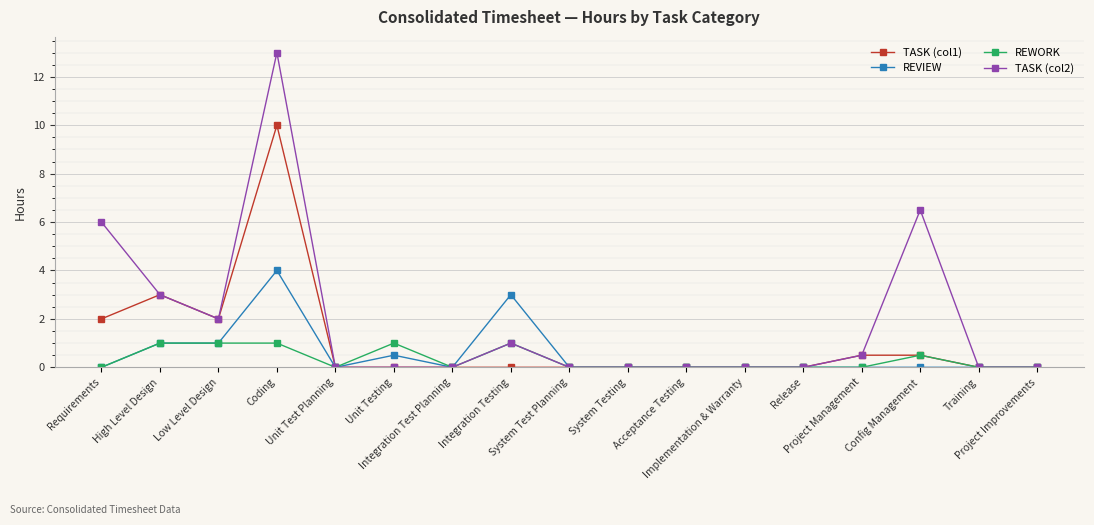

Reading left to right, transcribe all the data shown in this chart.

TASK (col1): 2.0	3.0	2.0	10.0	0.0	0.0	0.0	0.0	0.0	0.0	0.0	0.0	0.0	0.5	0.5	0.0	0.0
REVIEW: 0.0	1.0	1.0	4.0	0.0	0.5	0.0	3.0	0.0	0.0	0.0	0.0	0.0	0.0	0.0	0.0	0.0
REWORK: 0.0	1.0	1.0	1.0	0.0	1.0	0.0	1.0	0.0	0.0	0.0	0.0	0.0	0.0	0.5	0.0	0.0
TASK (col2): 6.0	3.0	2.0	13.0	0.0	0.0	0.0	1.0	0.0	0.0	0.0	0.0	0.0	0.5	6.5	0.0	0.0